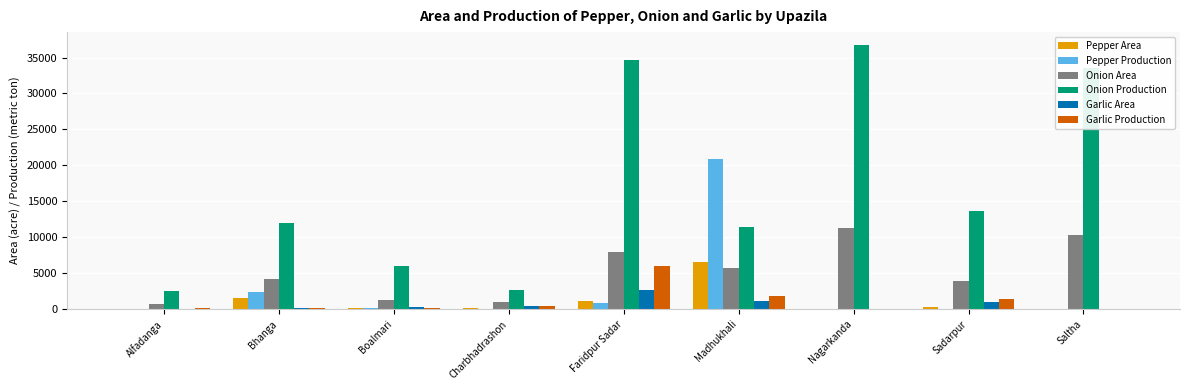

Are the bars horizontal?

No